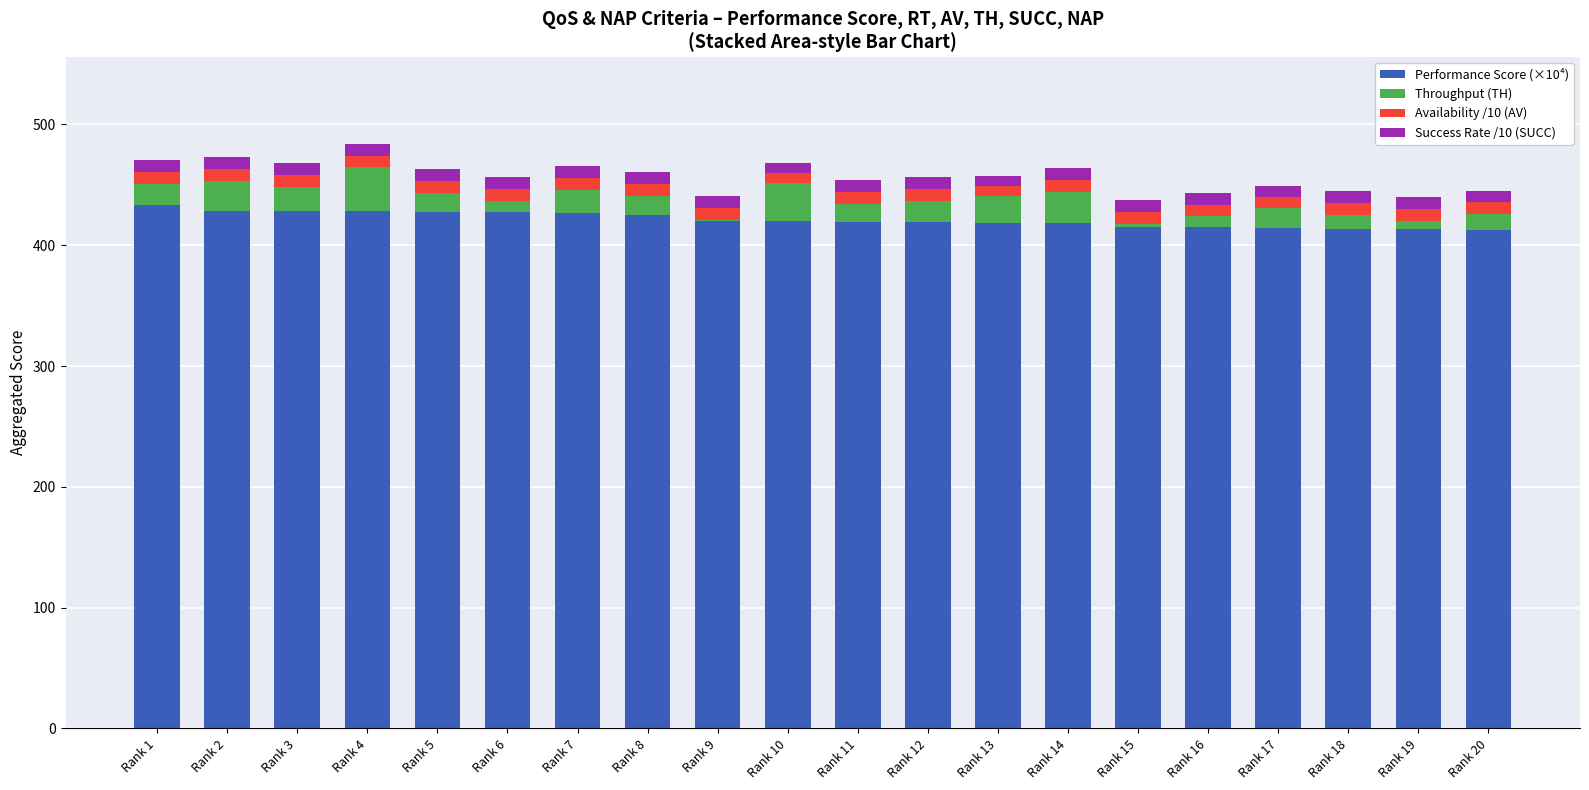

True or false: Performance Score (×10⁴) has a value of 425.2 at Rank 8.

True